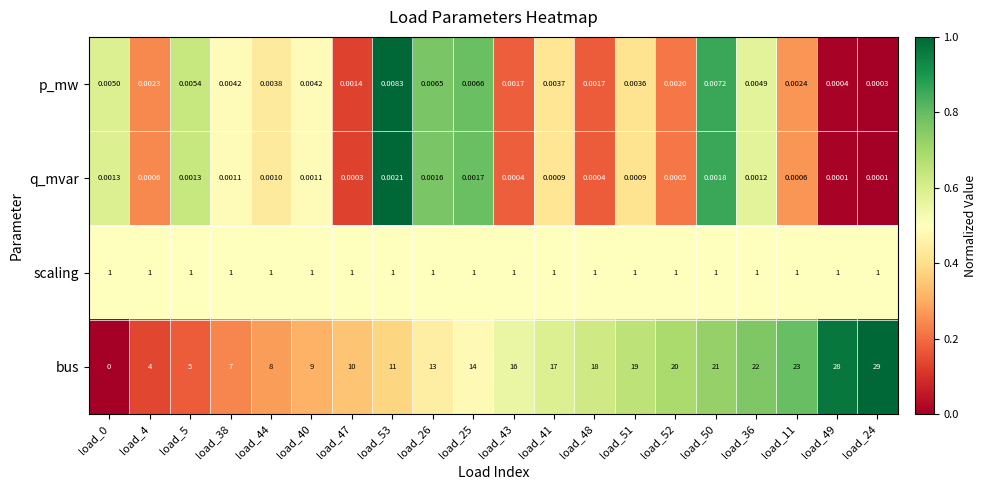

Is the value of q_mvar at load_41 greater than the value of p_mw at load_44?

No